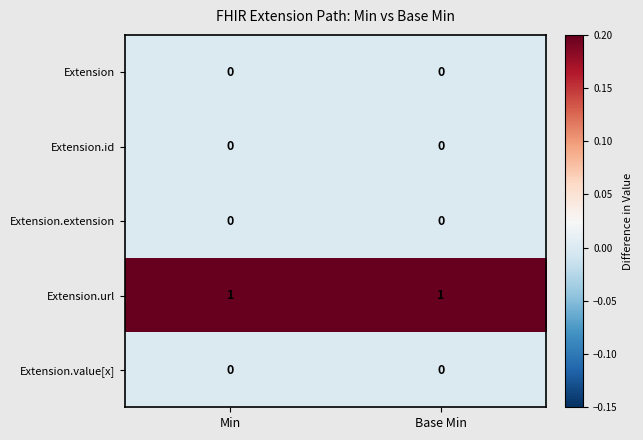

Is it true that Extension.id equals 0 at Base Min?

True